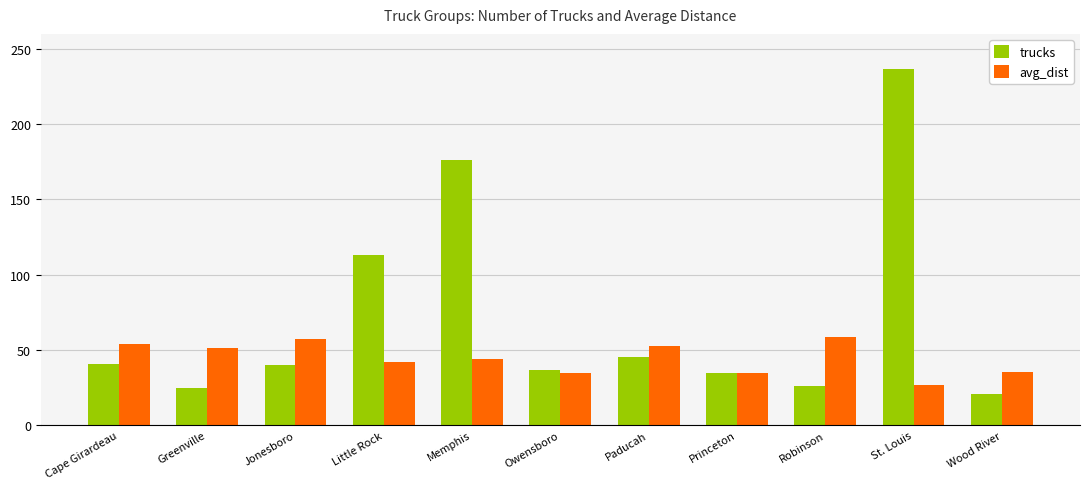

What is the difference between the highest and lowest values at St. Louis?

210.5